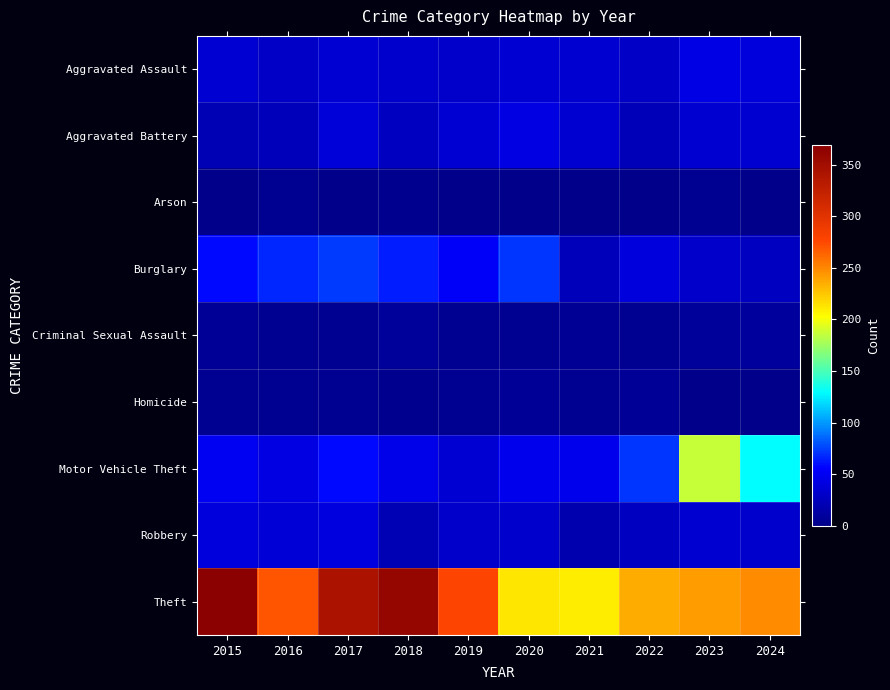

Which has a higher value, 2023 or 2016?

2023